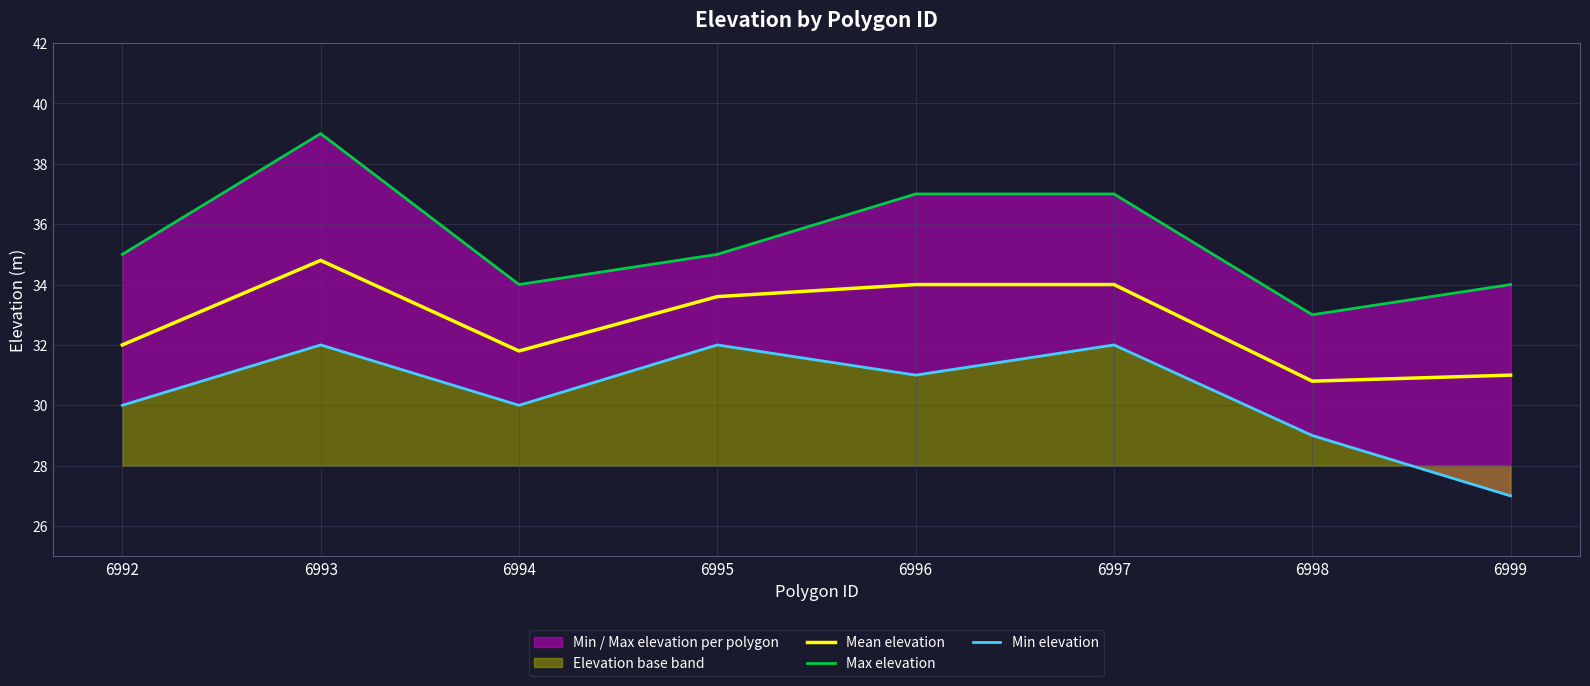

Count the number of categories in the chart.

8